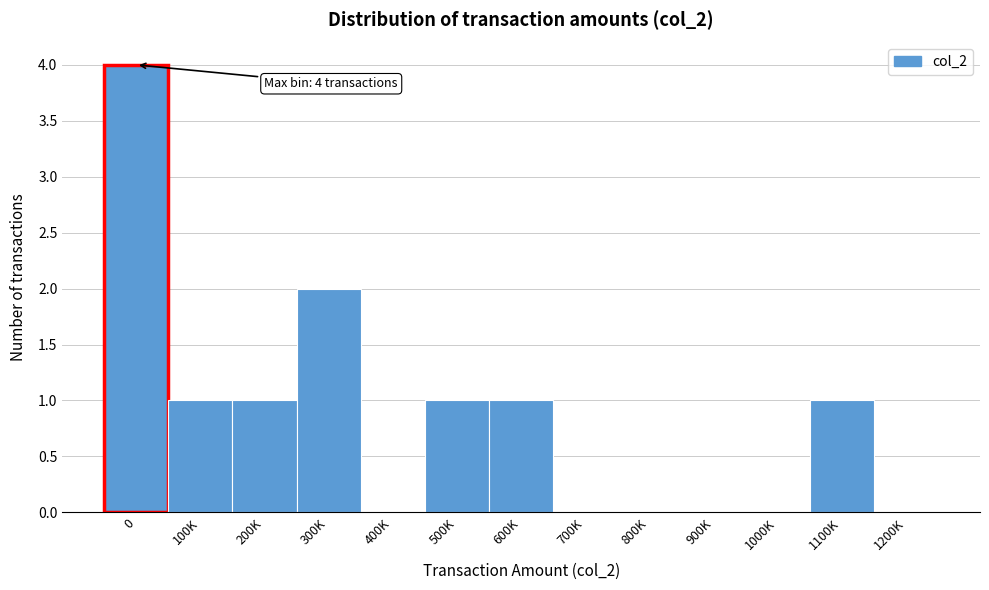

Reading left to right, what are all the values shown in this chart?

0=4	100K=1	200K=1	300K=2	400K=0	500K=1	600K=1	700K=0	800K=0	900K=0	1000K=0	1100K=1	1200K=0